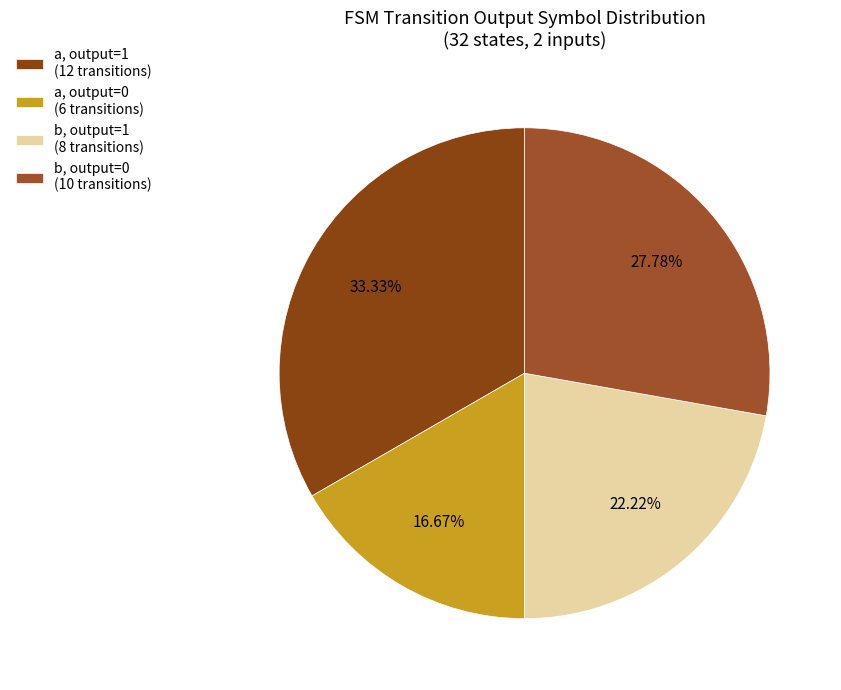

How many slices are in this pie chart?

4